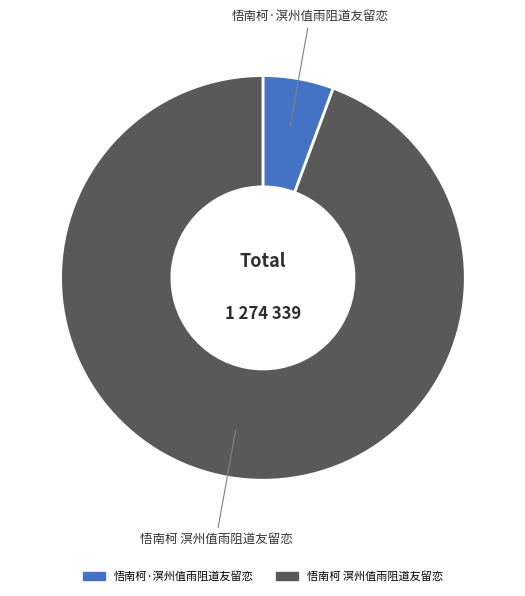

To the nearest percent, what portion does 悟南柯·溟州值雨阻道友留恋 represent?

6%